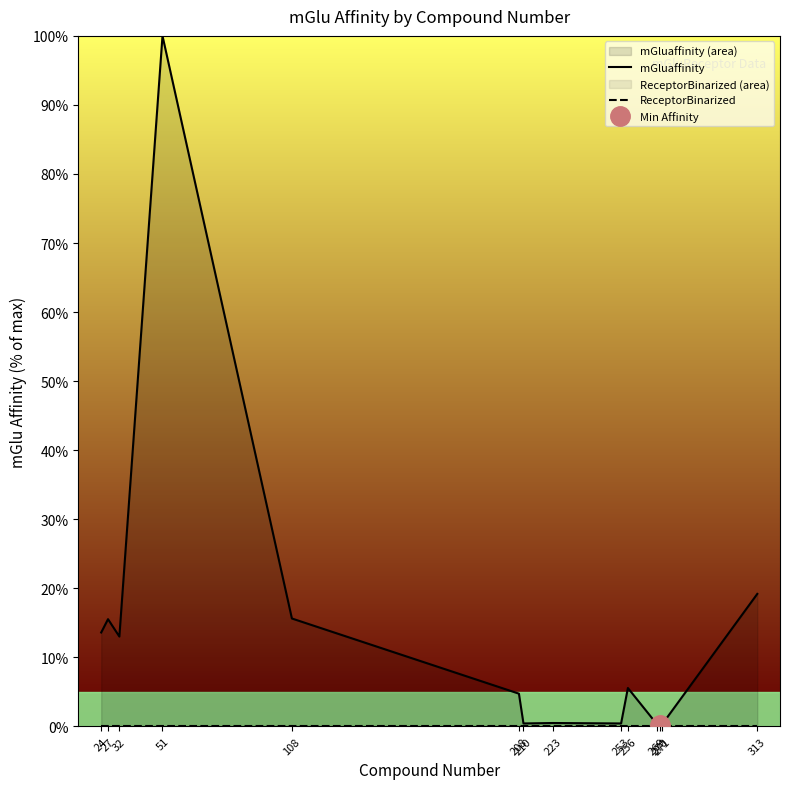

At which category is the sum across all series the highest?

51